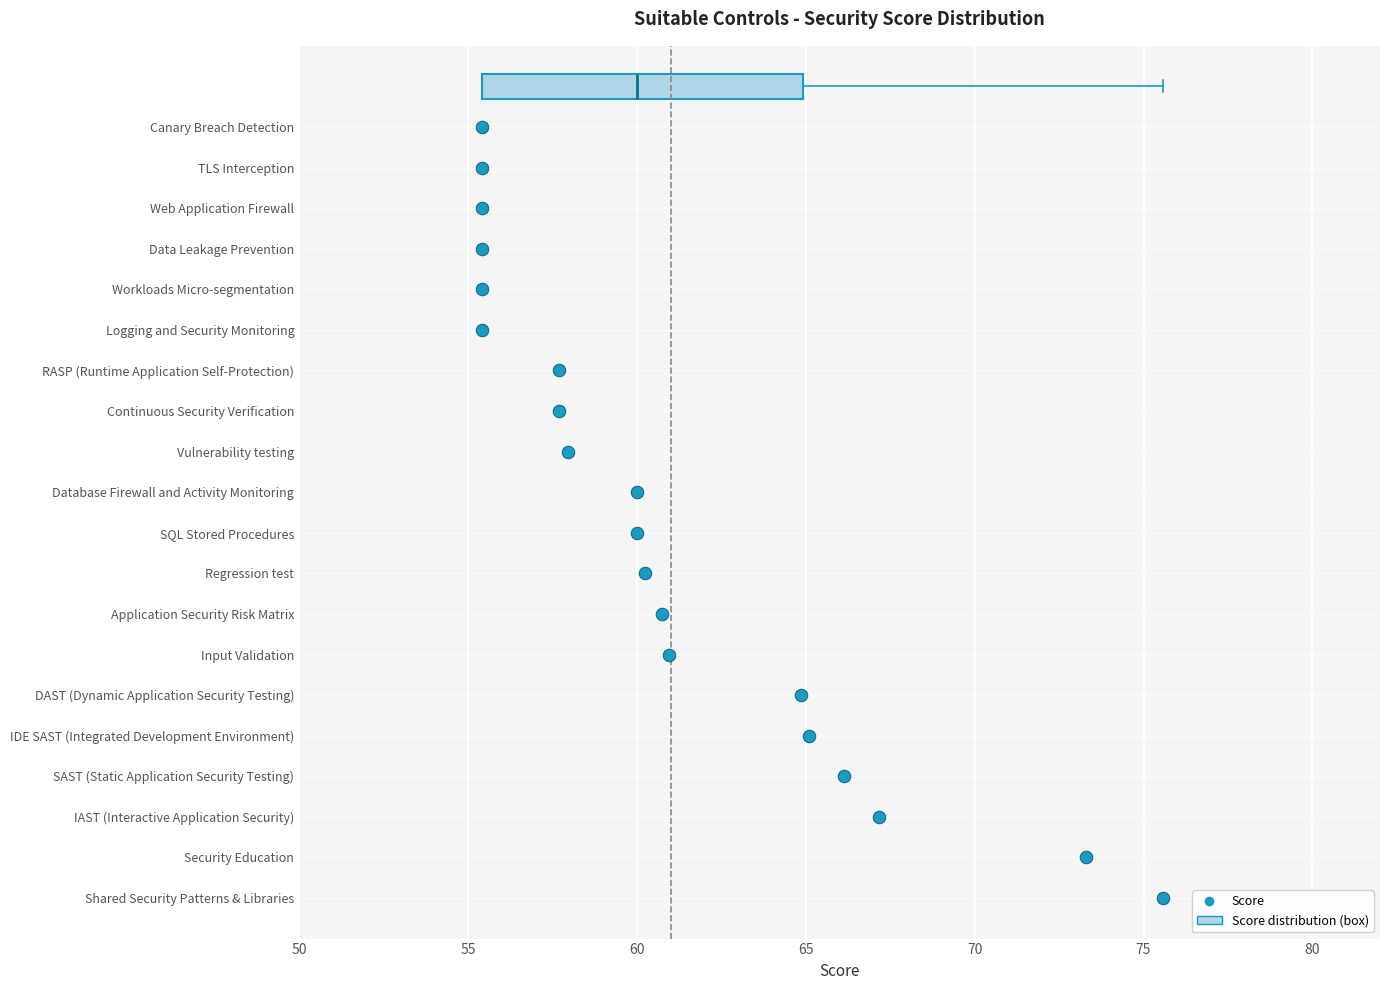

Transcribe this box plot: give where the median line is, the range the box spans, and where the two whiskers end, as read against the x-axis. The values are not printed on the chart, so give them approximately, as read against the axis.

median 60.0, box 55.5 to 65.0, whiskers 55.5 to 75.5